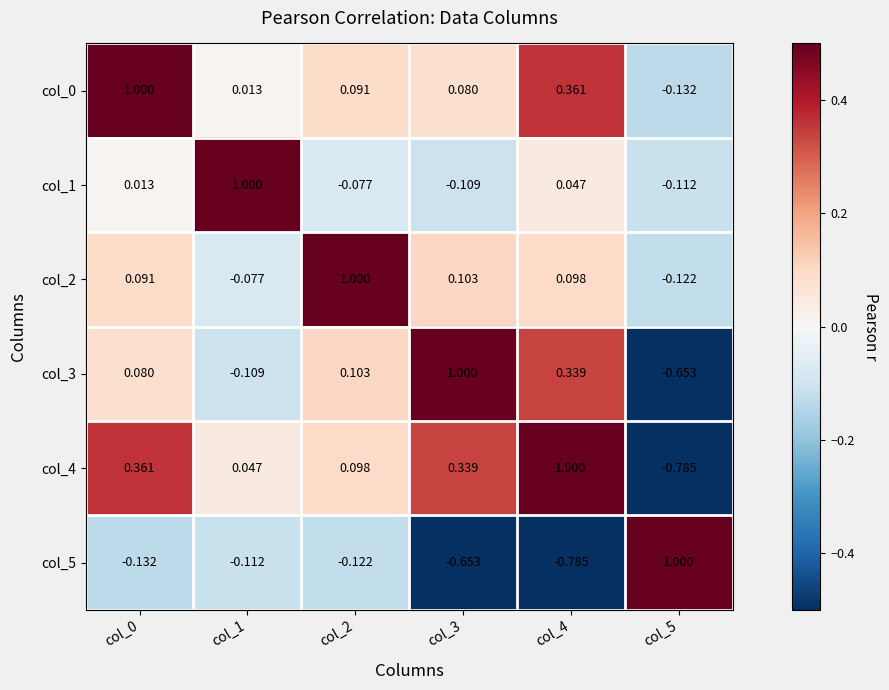

Is the value of col_2 at col_3 greater than the value of col_3 at col_0?

Yes